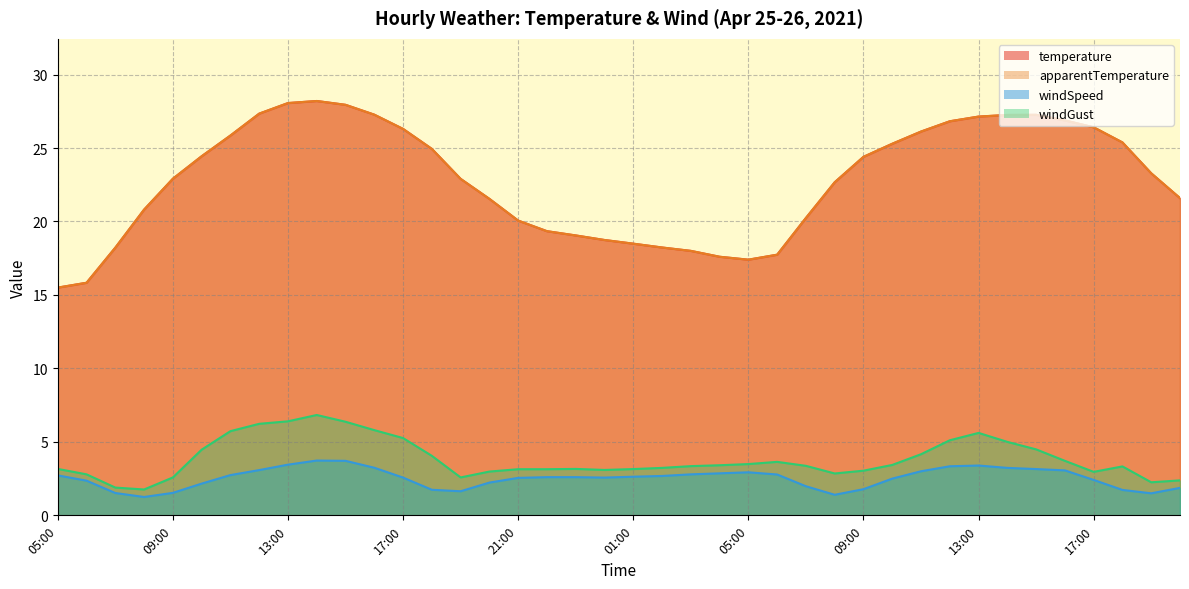

Reading left to right, transcribe all the data shown in this chart.

temperature: 15.5	15.8	18.2	20.8	22.9	24.4	25.9	27.3	28.1	28.2	27.9	27.3	26.3	24.9	22.9	21.5	20.1	19.3	19.1	18.7	18.5	18.2	18.0	17.6	17.4	17.7	20.2	22.7	24.4	25.3	26.1	26.8	27.1	27.2	27.3	26.9	26.4	25.4	23.3	21.6
apparentTemperature: 15.5	15.8	18.2	20.8	22.9	24.4	25.9	27.3	28.1	28.2	27.9	27.3	26.3	24.9	22.9	21.5	20.1	19.3	19.1	18.7	18.5	18.2	18.0	17.6	17.4	17.7	20.2	22.7	24.4	25.3	26.1	26.8	27.1	27.2	27.3	26.9	26.4	25.4	23.3	21.6
windSpeed: 2.7	2.4	1.5	1.2	1.5	2.2	2.7	3.1	3.5	3.7	3.7	3.2	2.6	1.7	1.6	2.2	2.5	2.6	2.6	2.6	2.6	2.7	2.8	2.9	2.9	2.8	2.0	1.4	1.8	2.5	3.0	3.3	3.4	3.2	3.1	3.1	2.4	1.7	1.5	1.9
windGust: 3.2	2.8	1.9	1.8	2.6	4.5	5.7	6.2	6.4	6.8	6.4	5.8	5.3	4.0	2.6	3.0	3.1	3.1	3.2	3.1	3.1	3.2	3.4	3.4	3.5	3.6	3.4	2.9	3.0	3.4	4.2	5.1	5.6	5.0	4.5	3.7	3.0	3.3	2.2	2.4